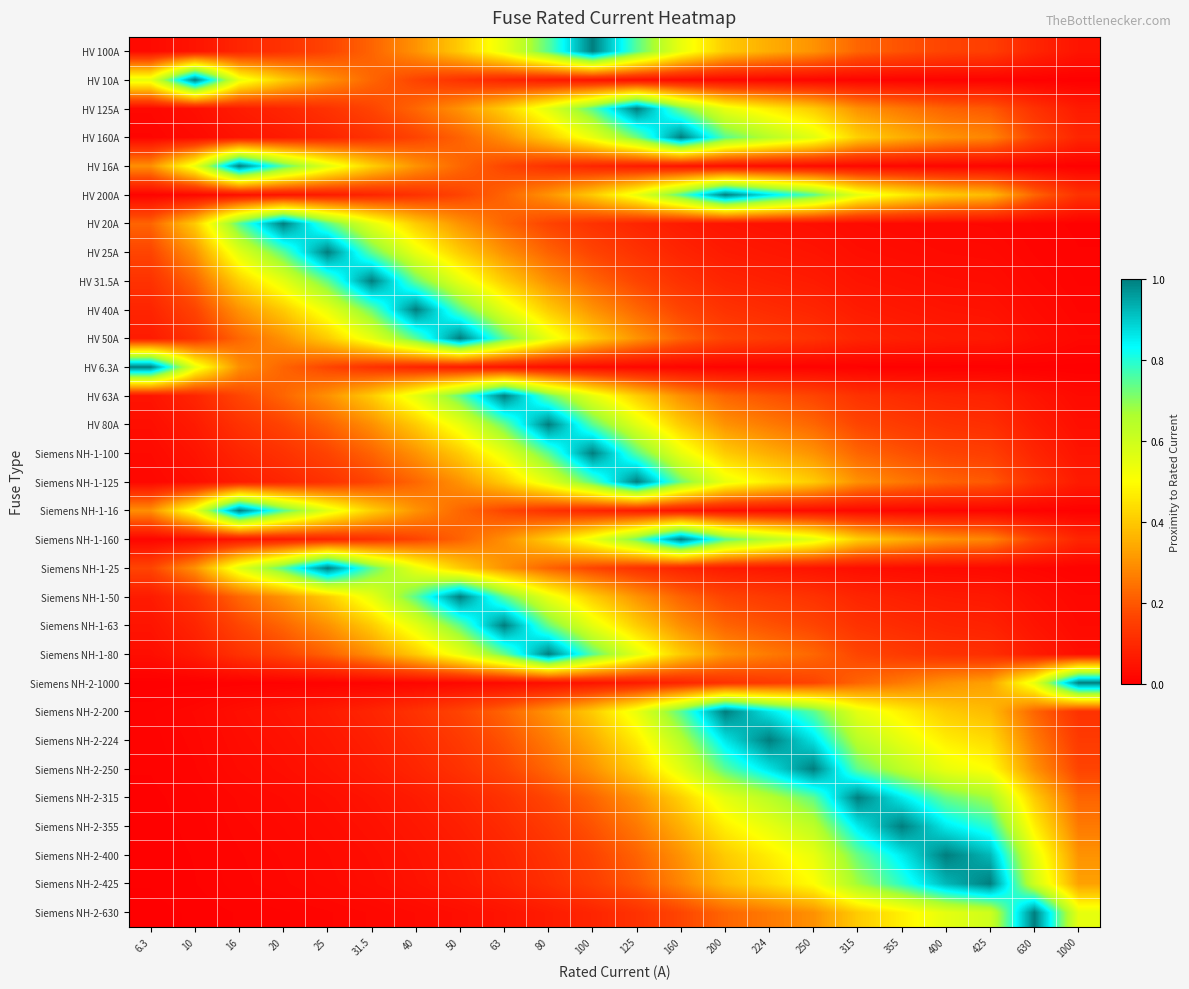

Between 315 and 100, which is larger?

100